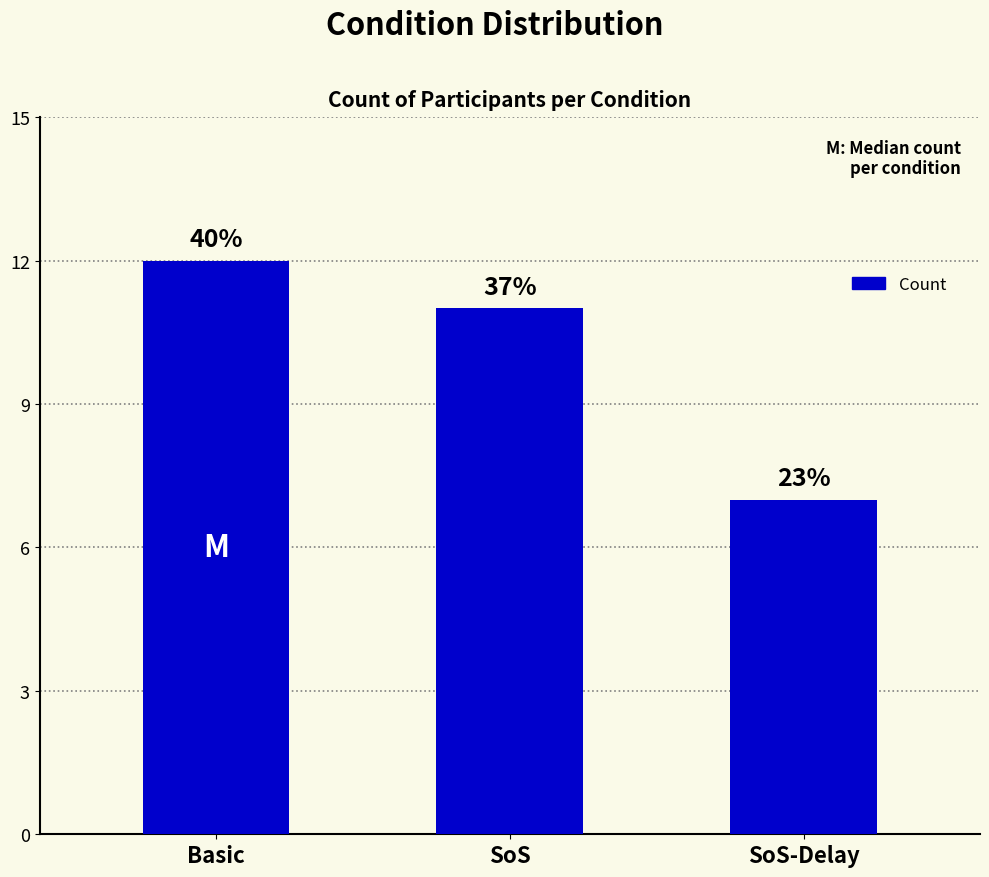

What is the maximum value shown in the chart?

12